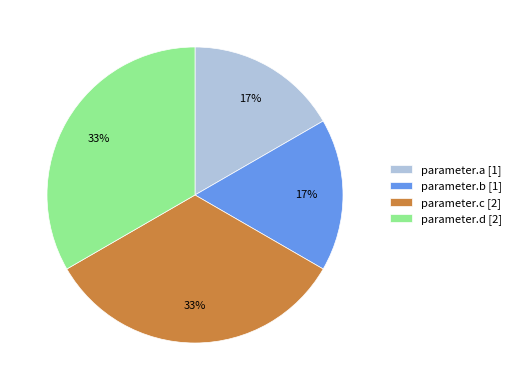

What is the ratio of the value at parameter.b [1] to the value at parameter.d [2]?

0.5